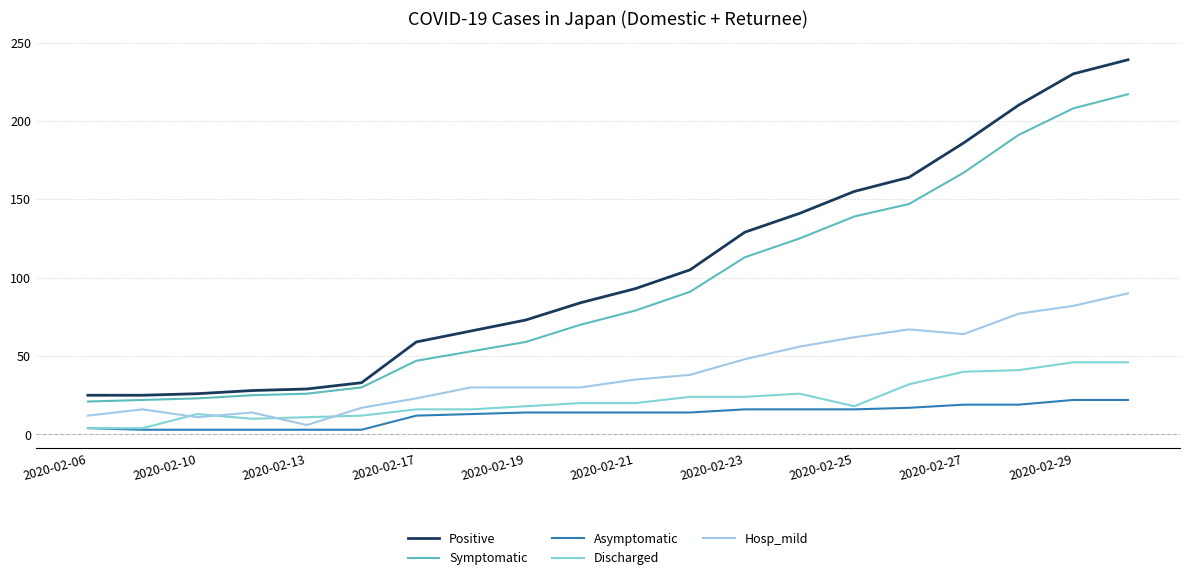

True or false: Positive and Discharged cross at least once.

False